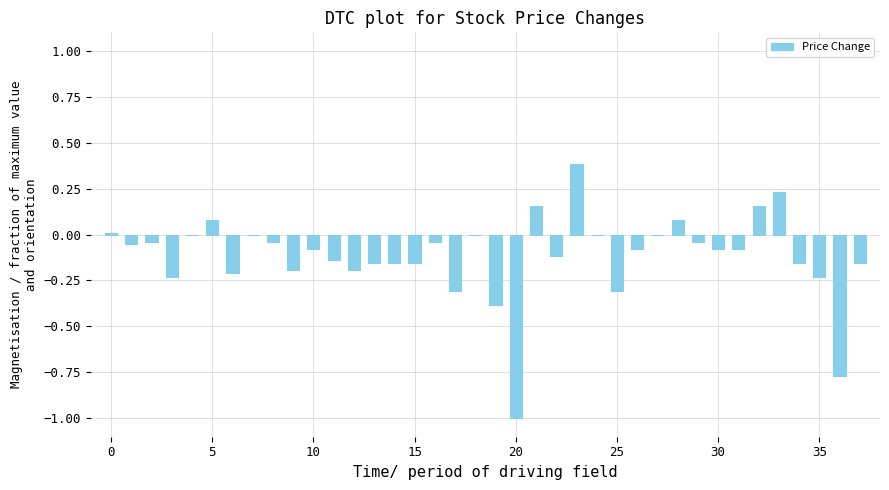

What is the sum of all values?

-4.3